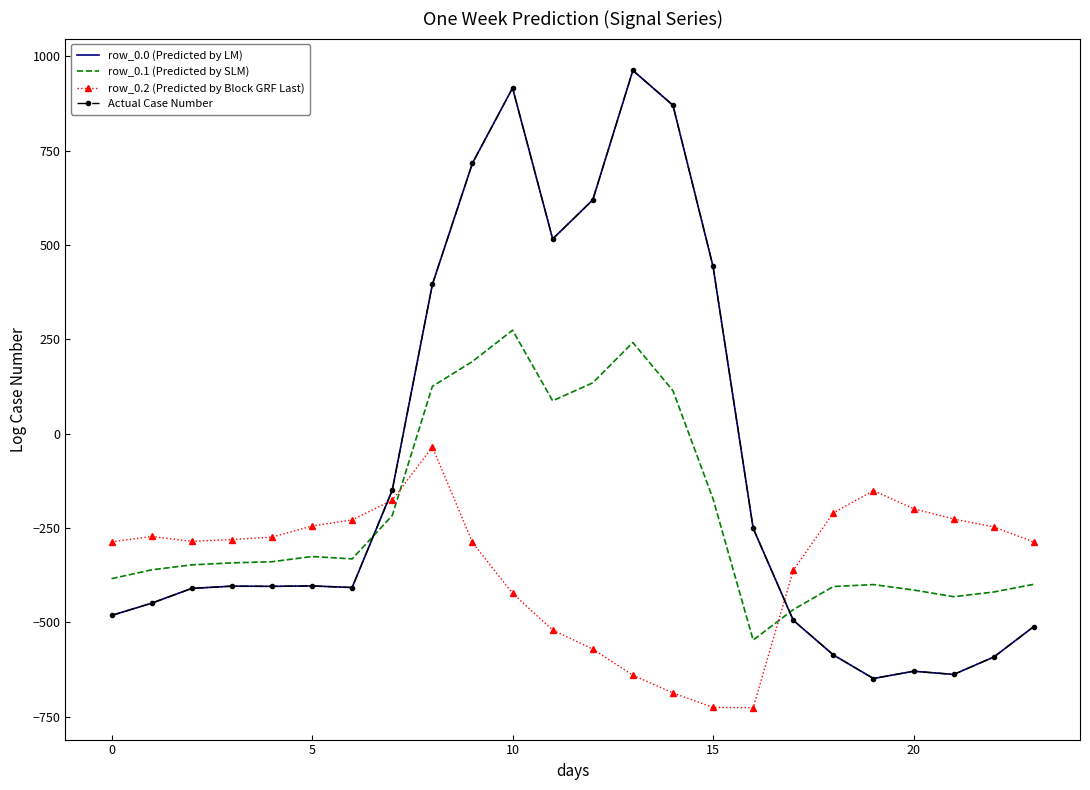

How many times do row_0.0 (Predicted by LM) and row_0.1 (Predicted by SLM) cross each other?

2